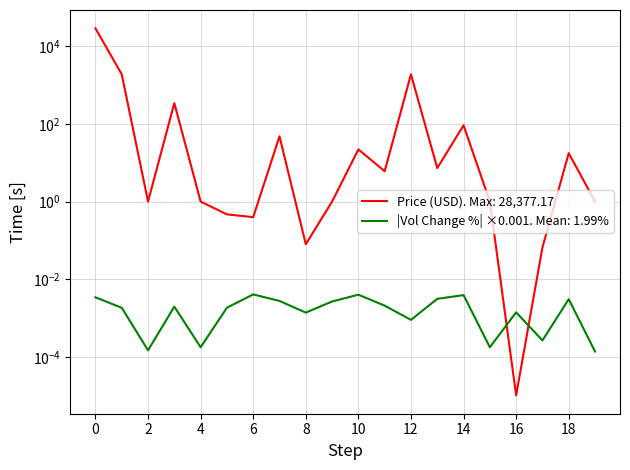

What is the average value?

1632.4